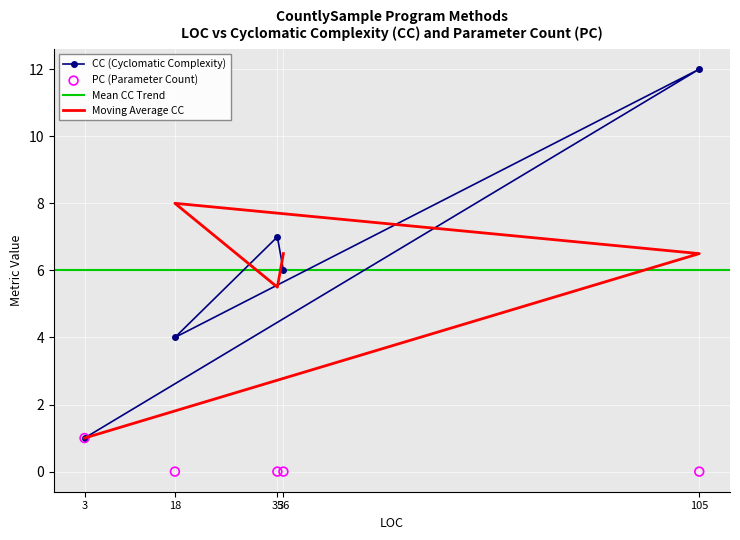

Which series has the widest spread of Y values?

CC